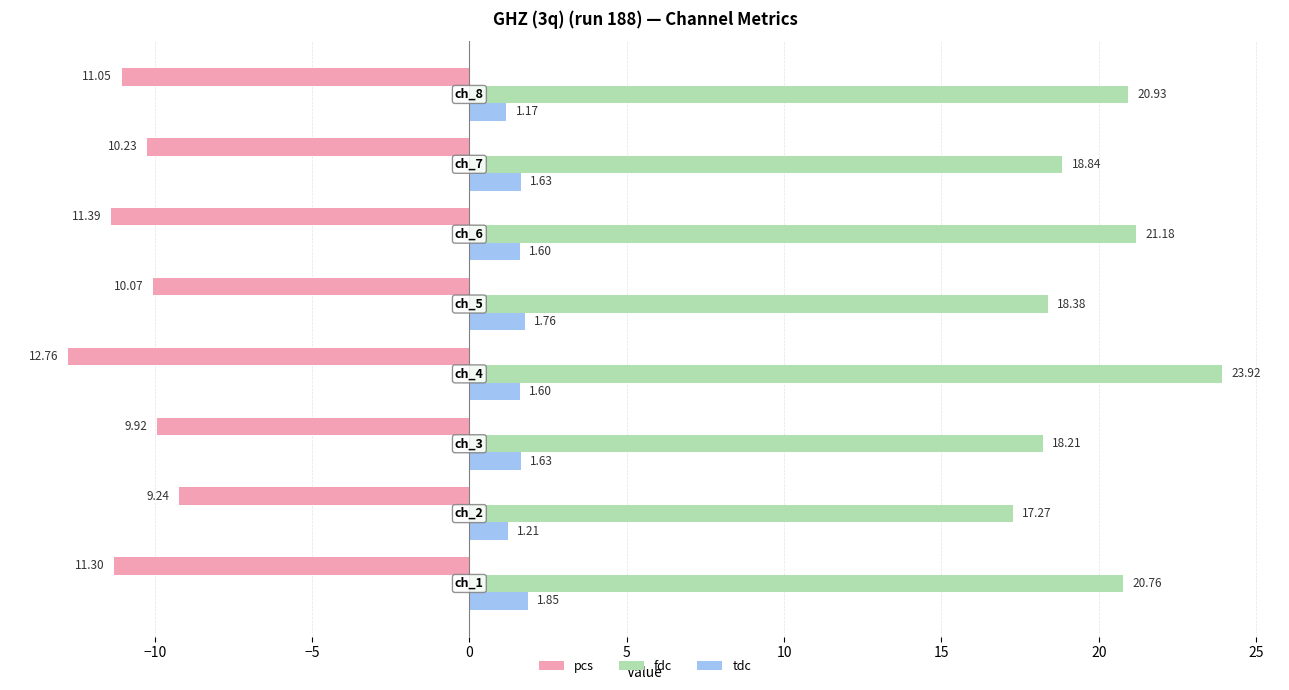

Which series has the largest range (max minus min)?

fdc